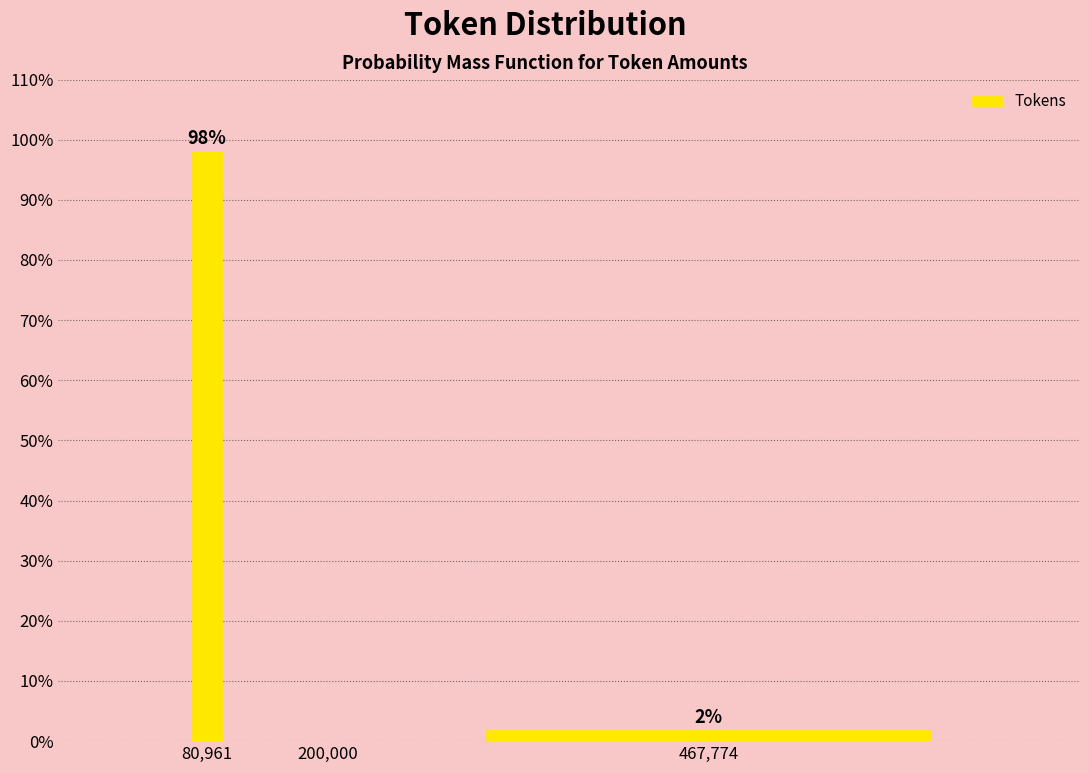

The value at 200,000 is 53.4. True or false?

False